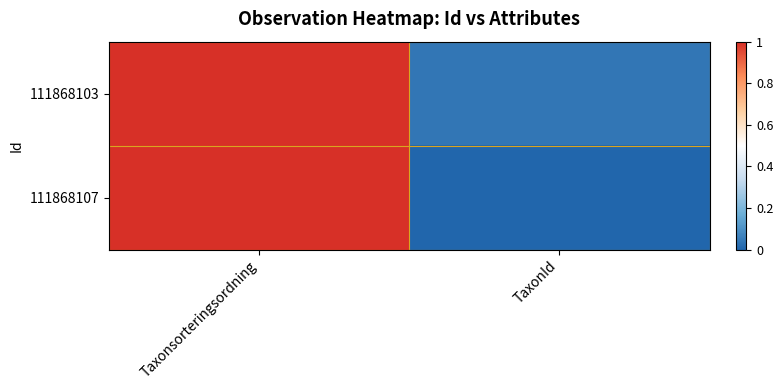

Reading left to right, transcribe all the data shown in this chart.

111868103: Taxonsorteringsordning=1.0	TaxonId=0.0
111868107: Taxonsorteringsordning=1.0	TaxonId=0.0